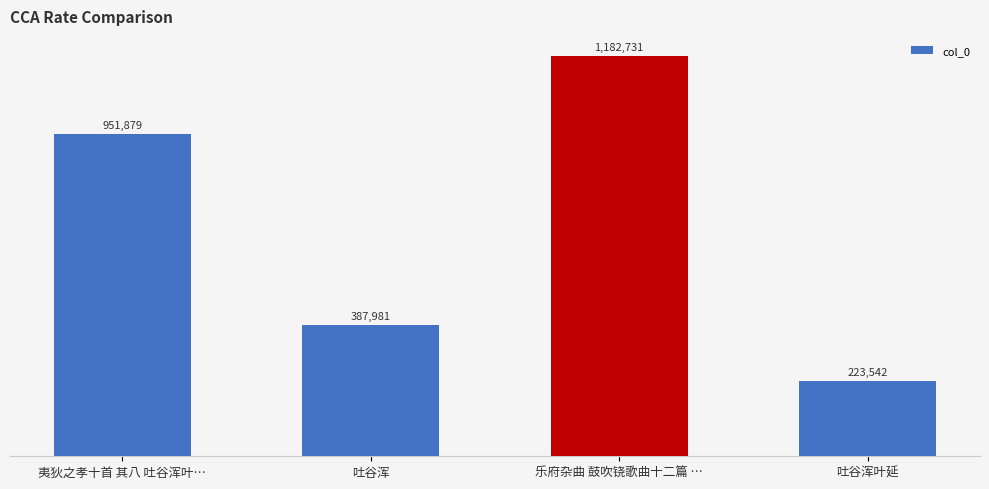

Approximately how many times larger is the value at 吐谷浑叶延 compared to 乐府杂曲 鼓吹铙歌曲十二篇 …?

0.2